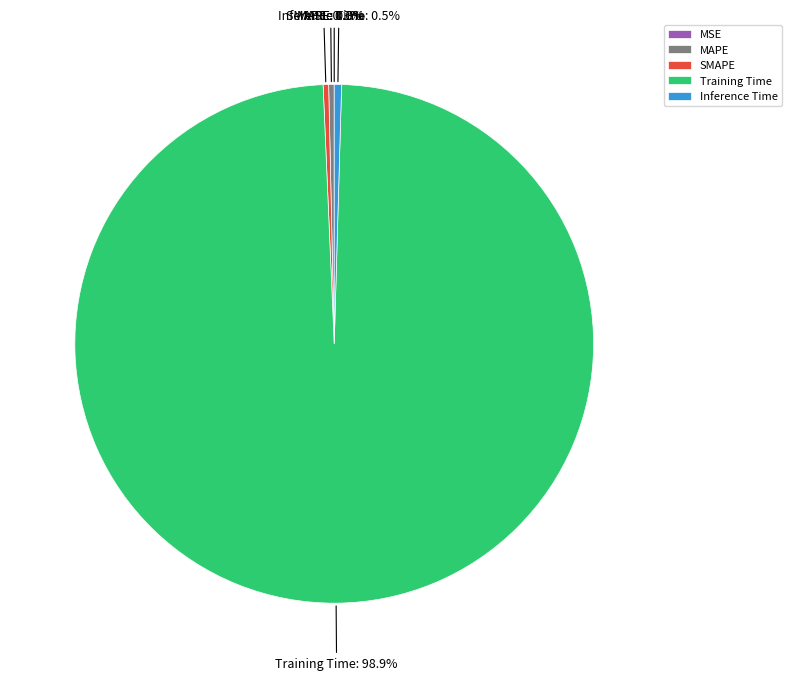

What is the largest slice in the pie chart?

Training Time